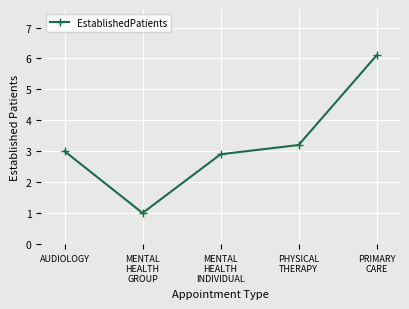

Is it true that the value at MENTAL
HEALTH
INDIVIDUAL is 2.9?

True